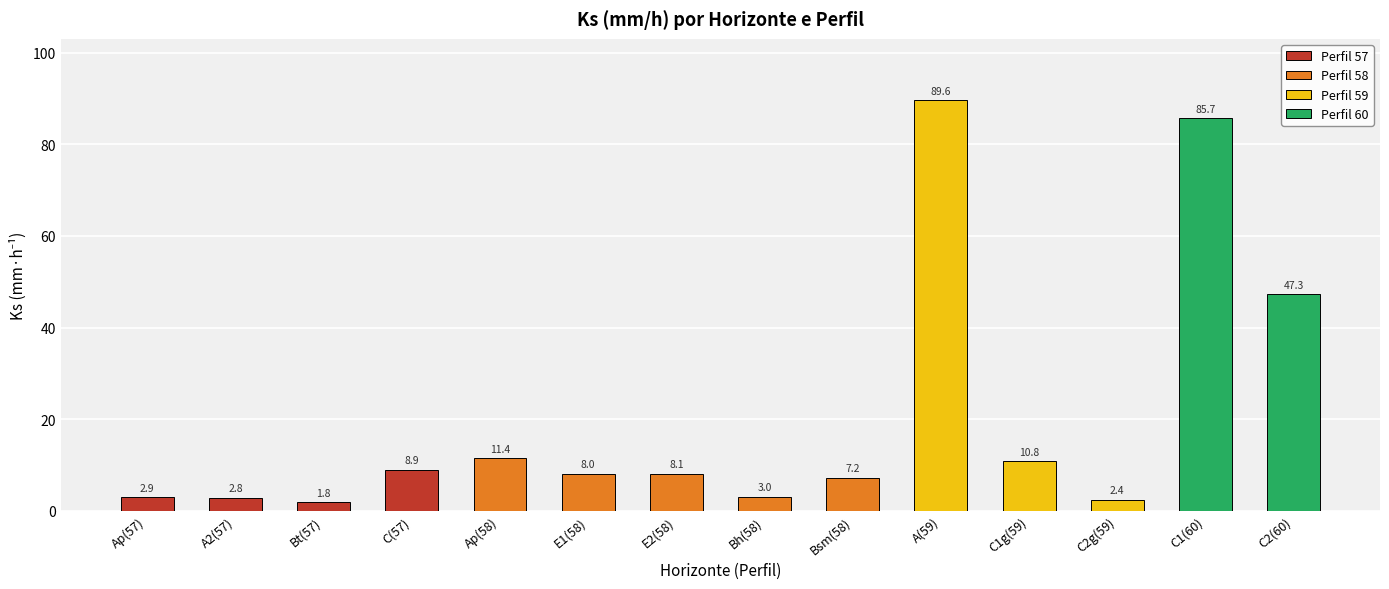

List the labels in order of value, smallest first.

Bt(57), C2g(59), A2(57), Ap(57), Bh(58), Bsm(58), E1(58), E2(58), C(57), C1g(59), Ap(58), C2(60), C1(60), A(59)